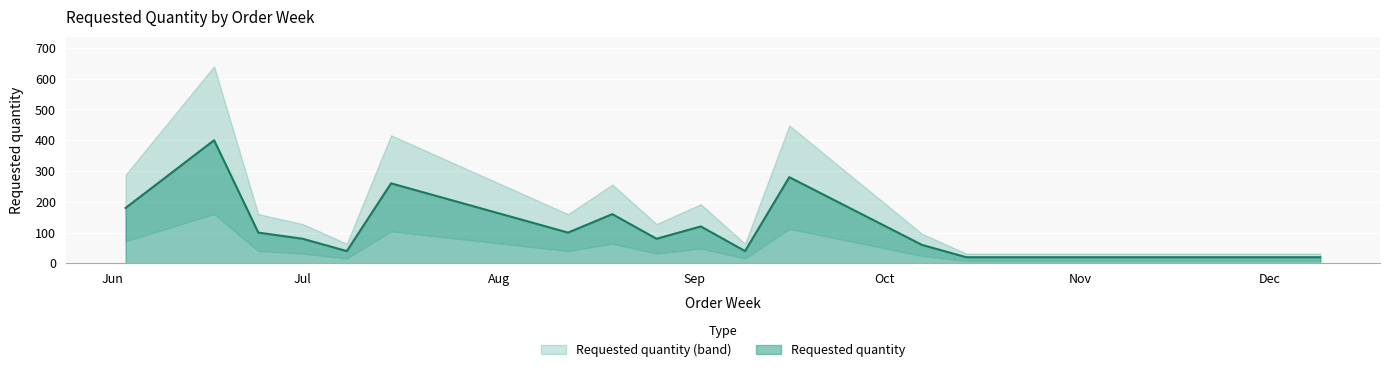

Reading left to right, list all the values displayed in this chart.

180	400	100	80	40	260	100	160	80	120	40	280	60	20	20	20	20	20	20